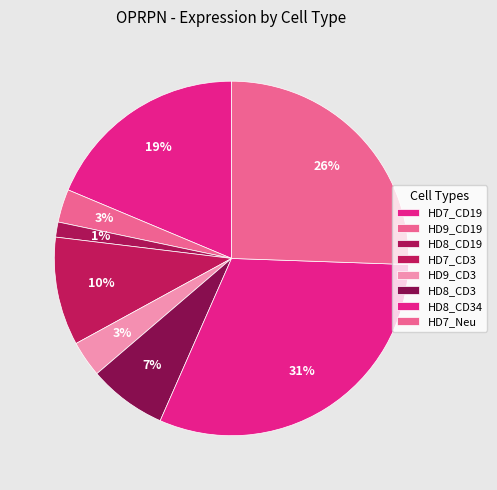

Count the number of slices in the pie.

8